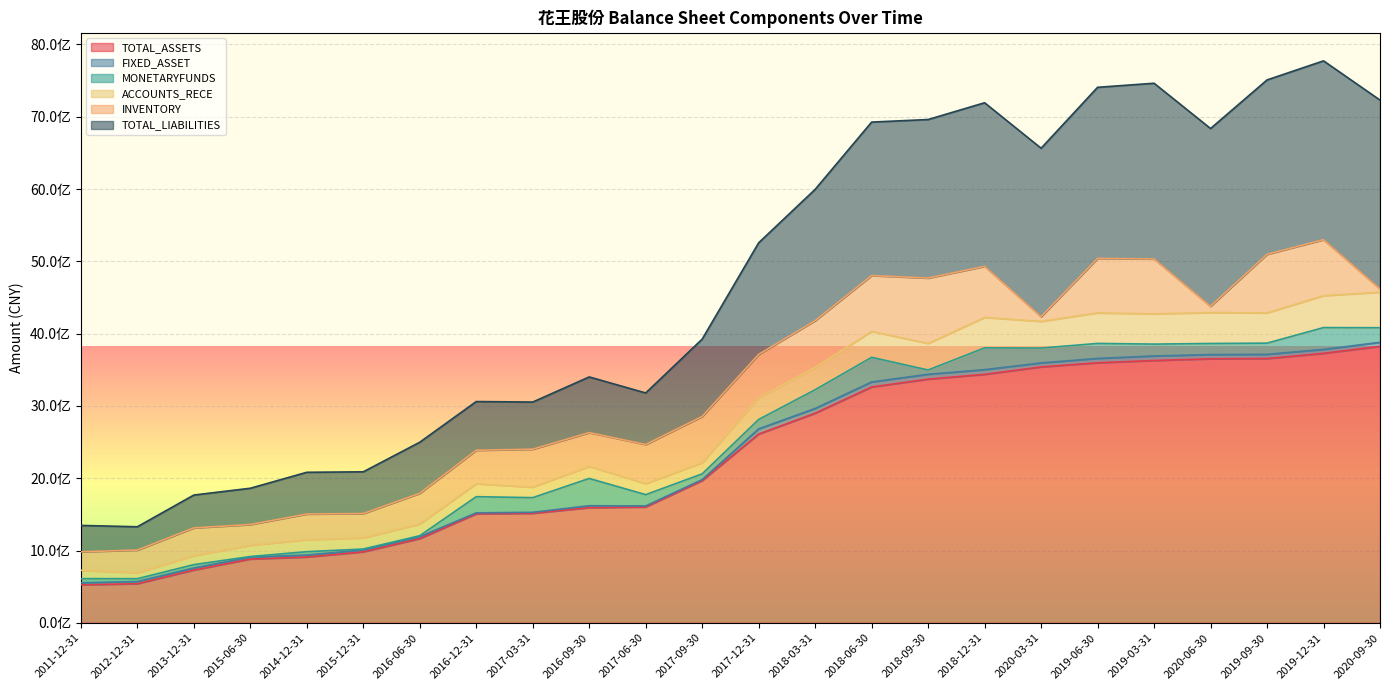

What is the label of the 13th point from the left?

2017-12-31